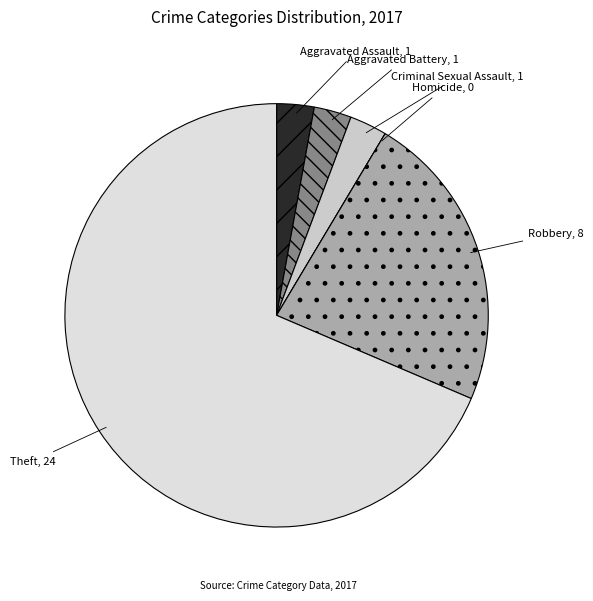

Which has a higher value, Aggravated Assault or Theft?

Theft